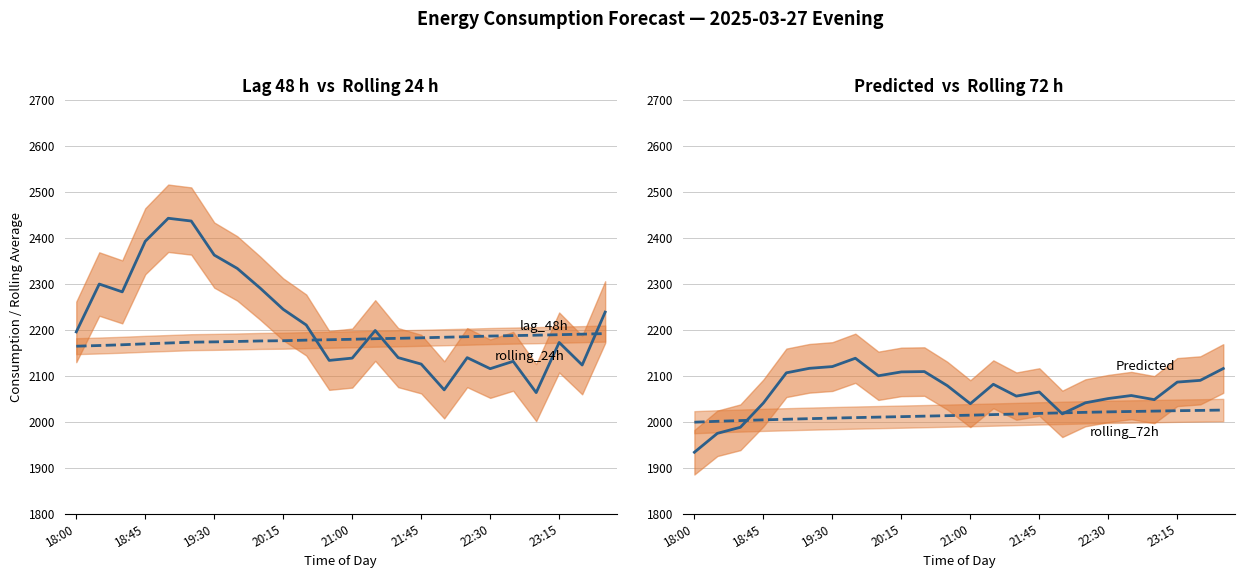

What is the highest value of the Predicted_Consumption series?

2137.7